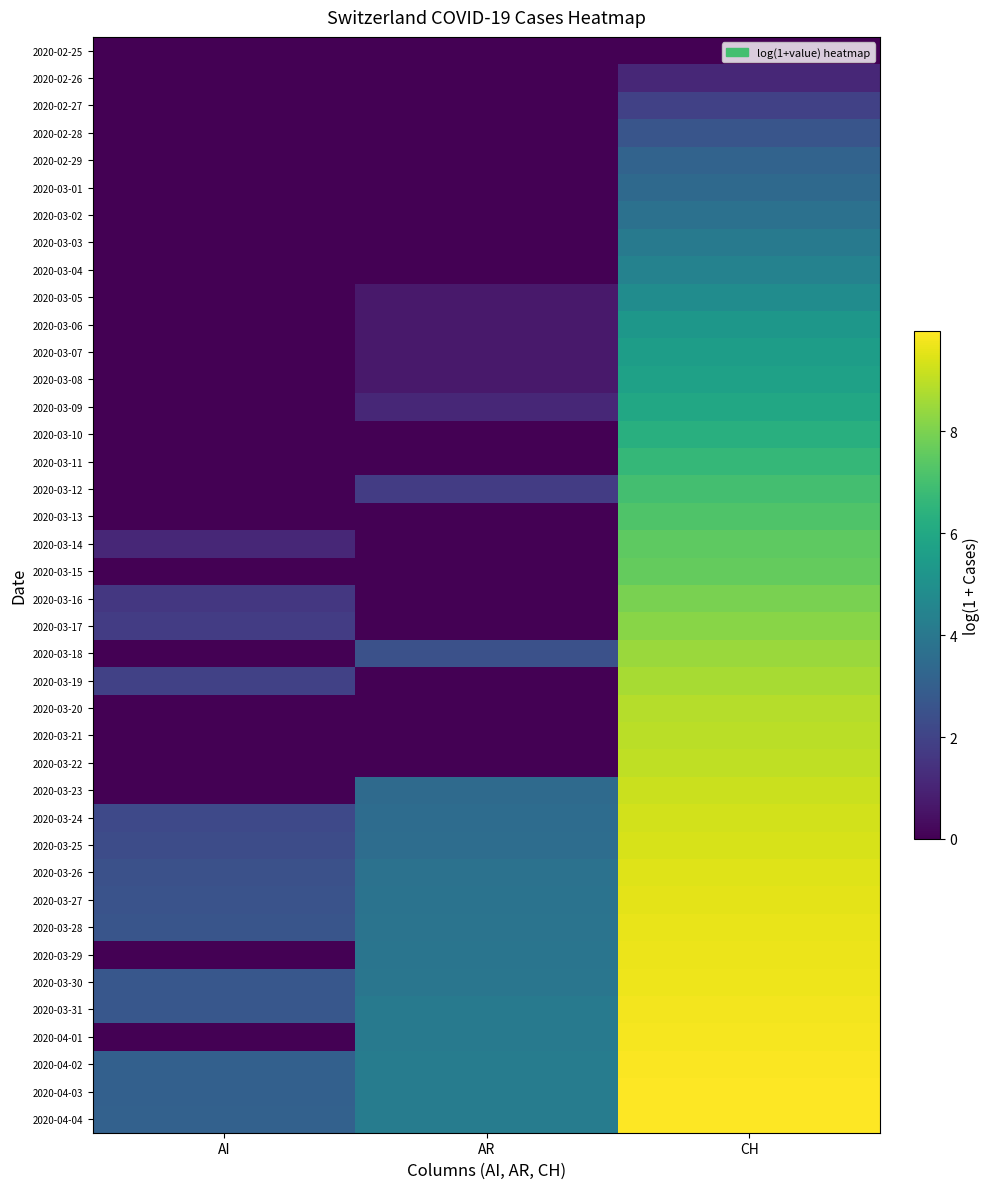

Which series has the widest spread of values?

2020-04-01